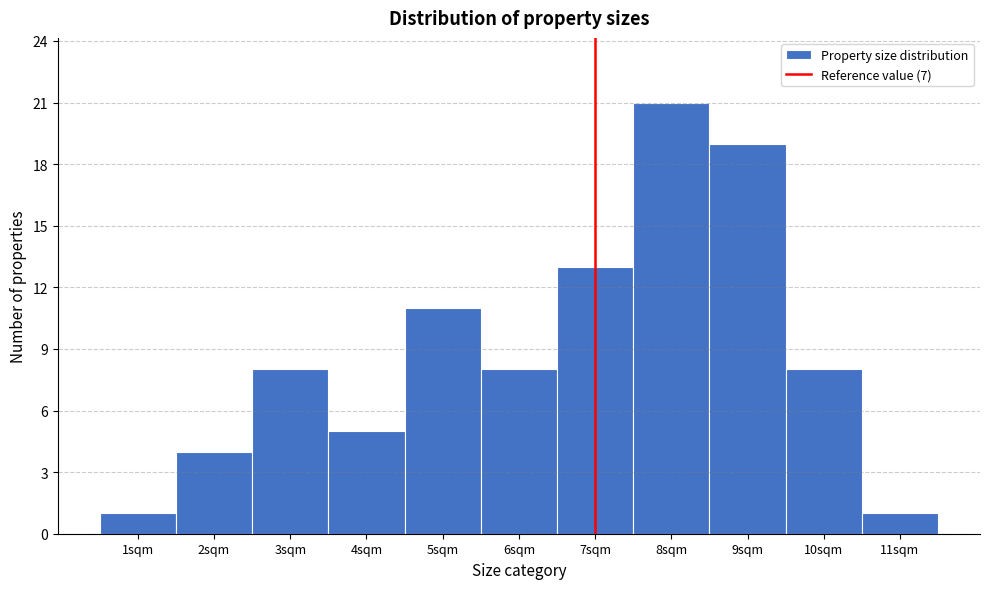

Reading left to right, list every bar in this chart as the range it spans on the x-axis followed by its height. The values are not printed on the chart, so give them approximately, as read against the axis.

0.5 to 1.5: 1
1.5 to 2.5: 4
2.5 to 3.5: 8
3.5 to 4.5: 5
4.5 to 5.5: 11
5.5 to 6.5: 8
6.5 to 7.5: 13
7.5 to 8.5: 21
8.5 to 9.5: 19
9.5 to 10.5: 8
10.5 to 11.5: 1